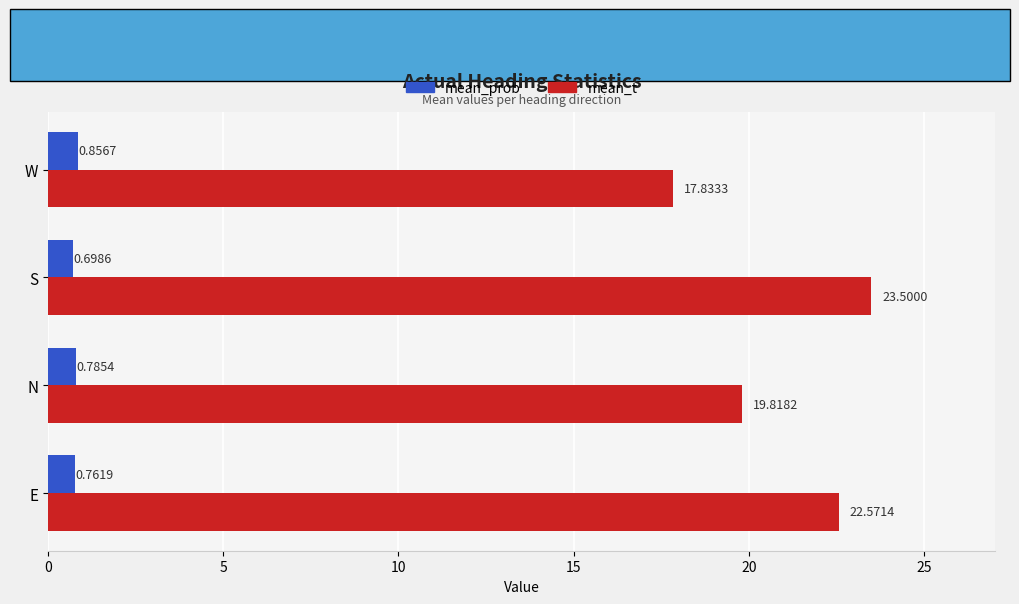

What is the difference between the second highest and minimum values in the mean_t series?

4.7